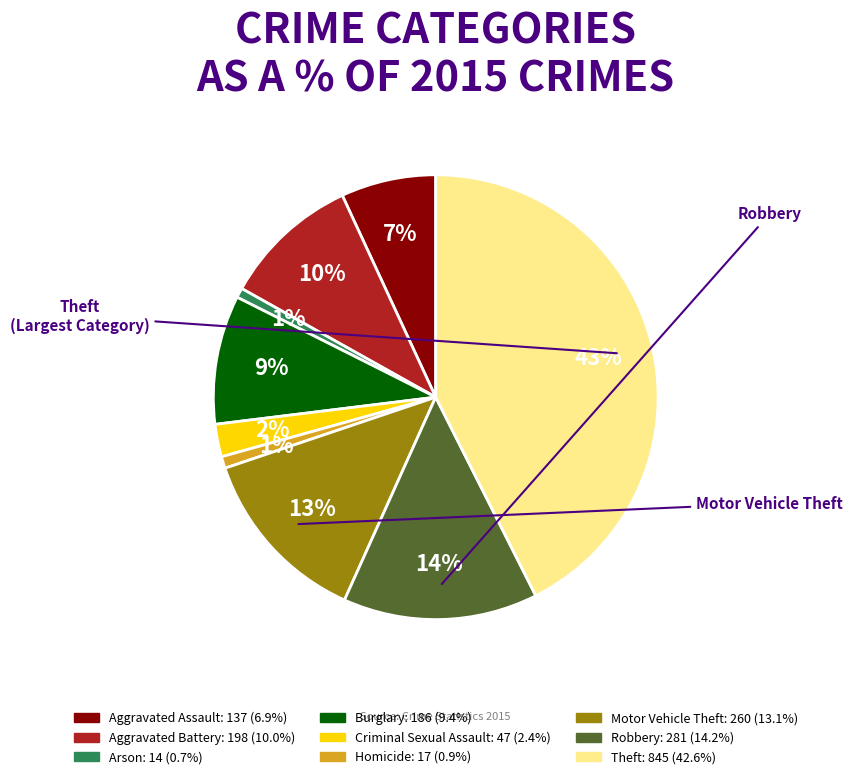

To the nearest percent, what is the average slice percentage?

11%